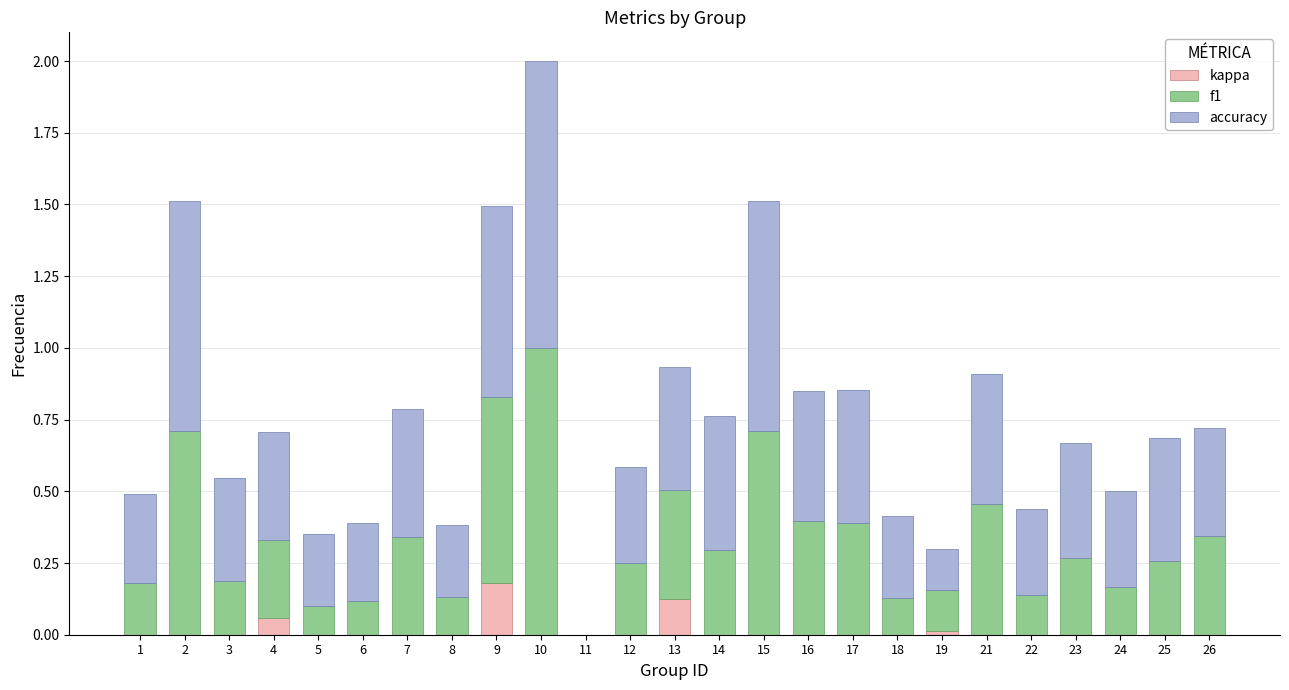

True or false: kappa has a value of 0.0 at 18.

True